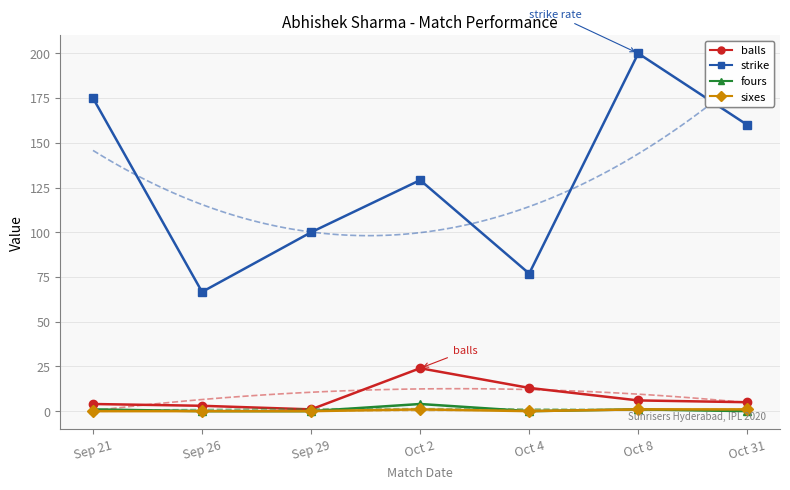

What is the total value across all series at Oct 4?

89.9